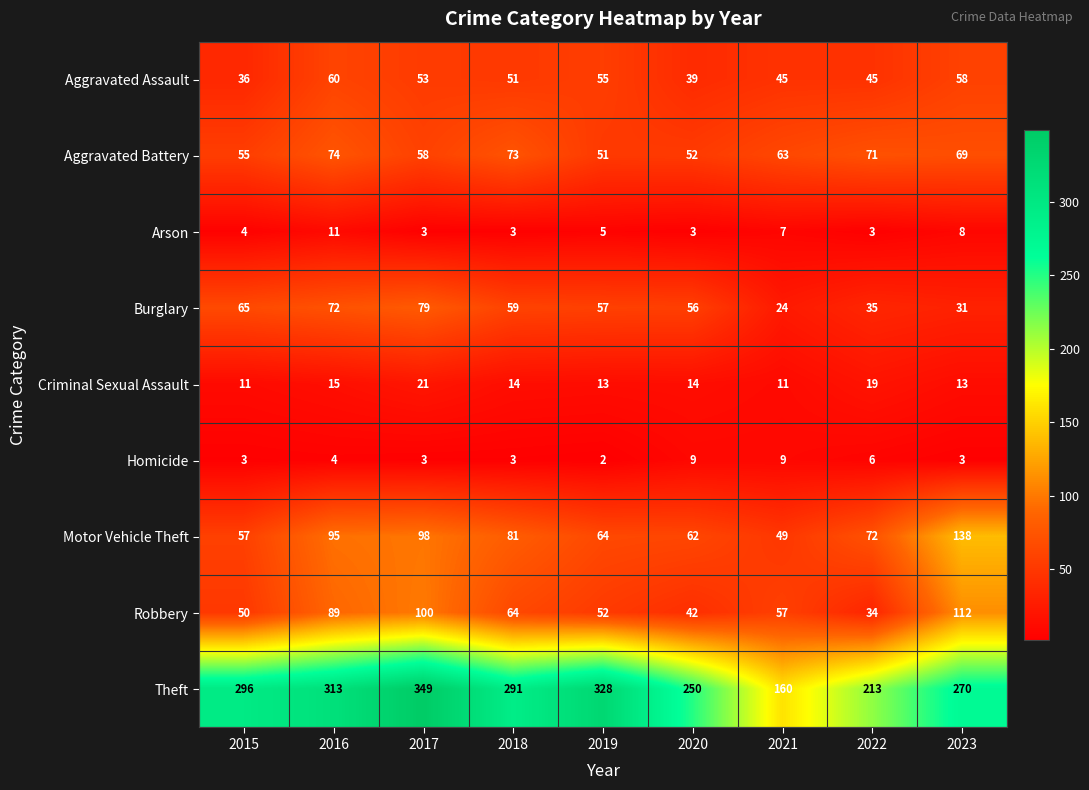

What is the difference between the Aggravated Assault values at 2015 and 2018?

15